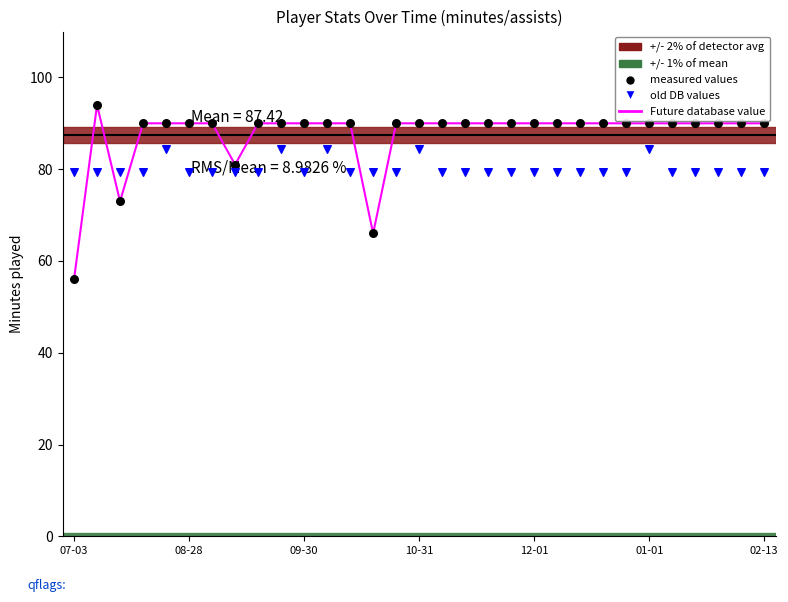

What are all the series names shown in the legend?

Future database value, measured values, old DB values